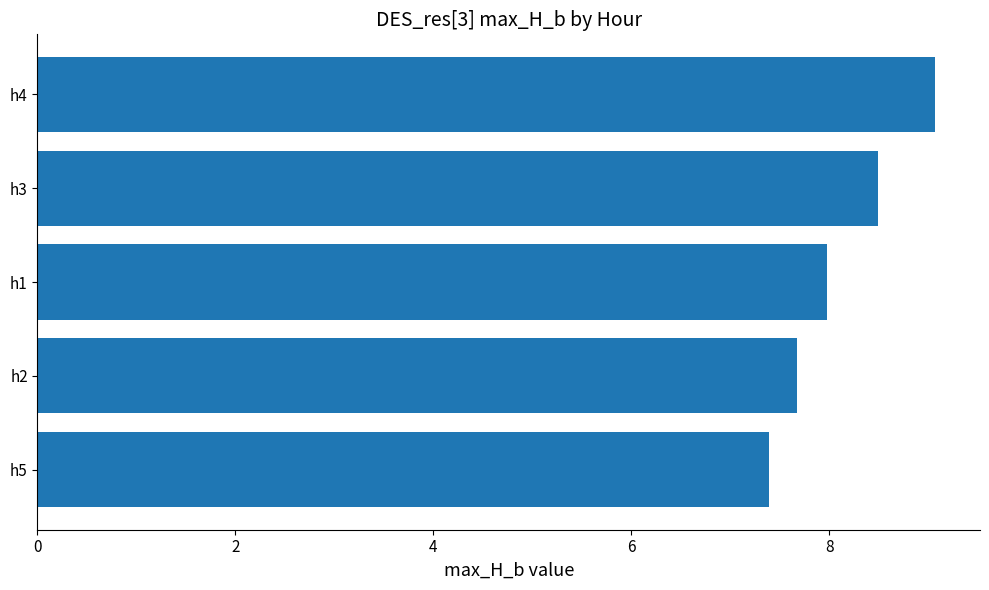

Reading bottom to top, transcribe all the data shown in this chart.

h5=7.4	h2=7.7	h1=8.0	h3=8.5	h4=9.1